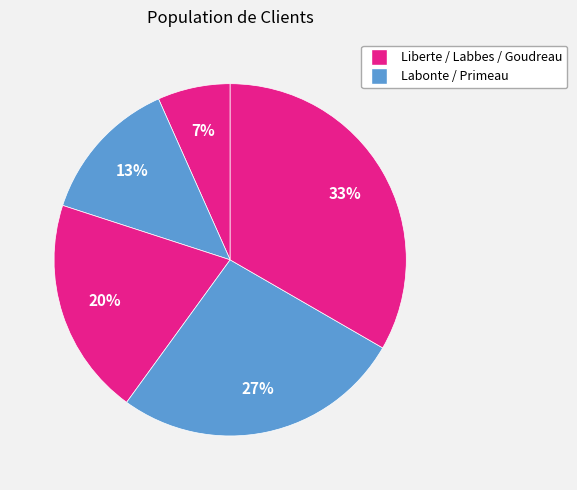

Count the number of slices in the pie.

5